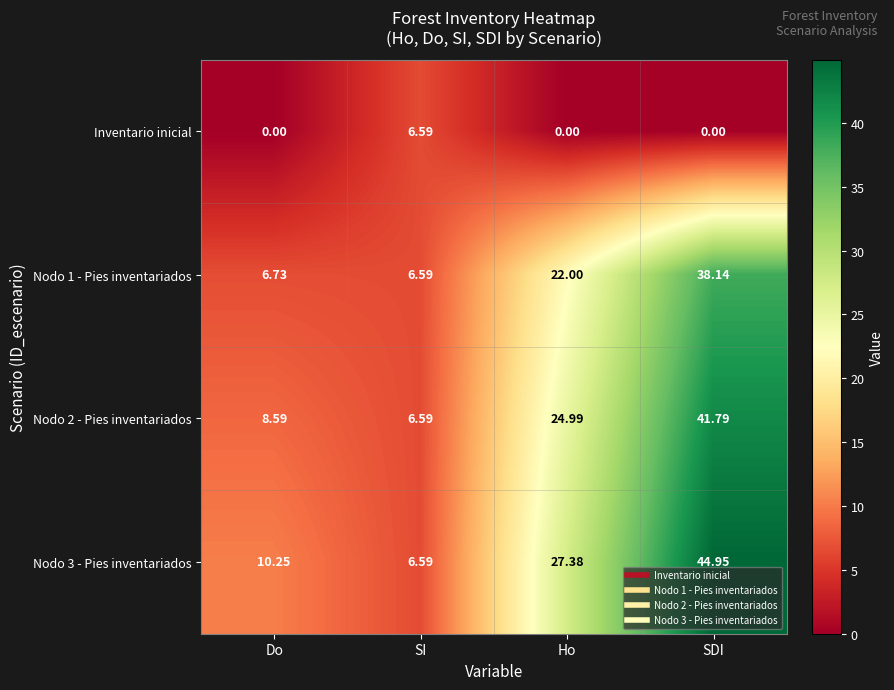

At which label does Nodo 3 - Pies inventariados first exceed 27?

Ho